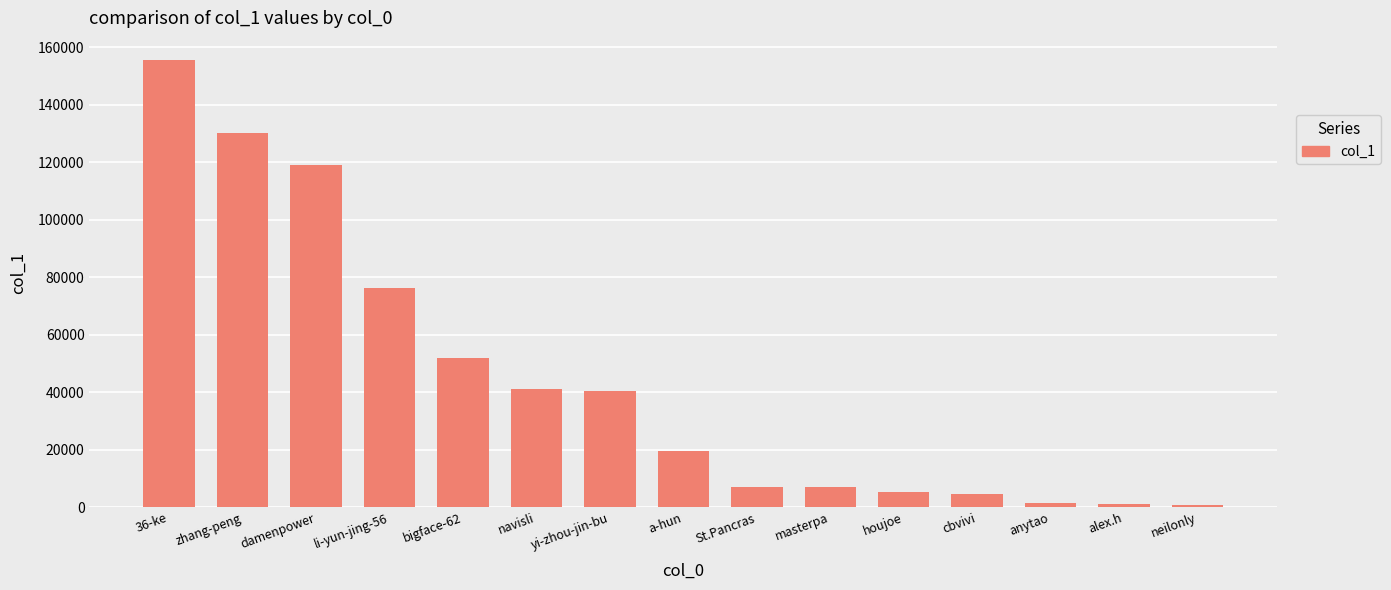

How many bars are there in total?

15